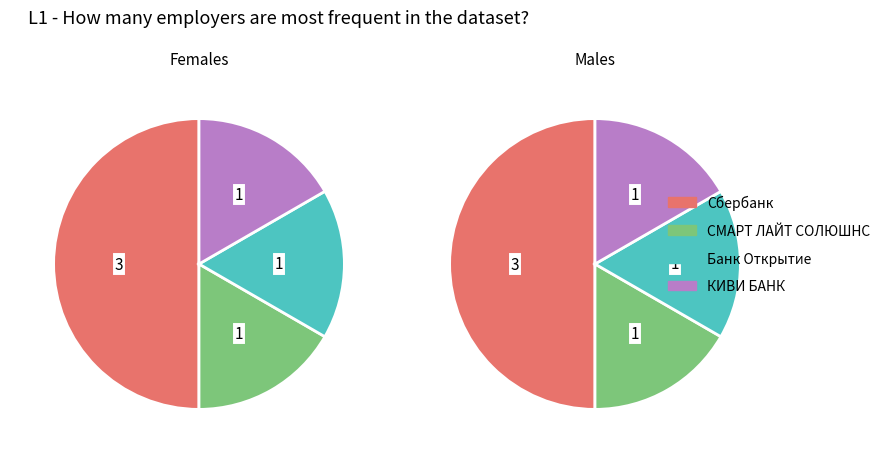

Is there a majority slice in this chart?

No